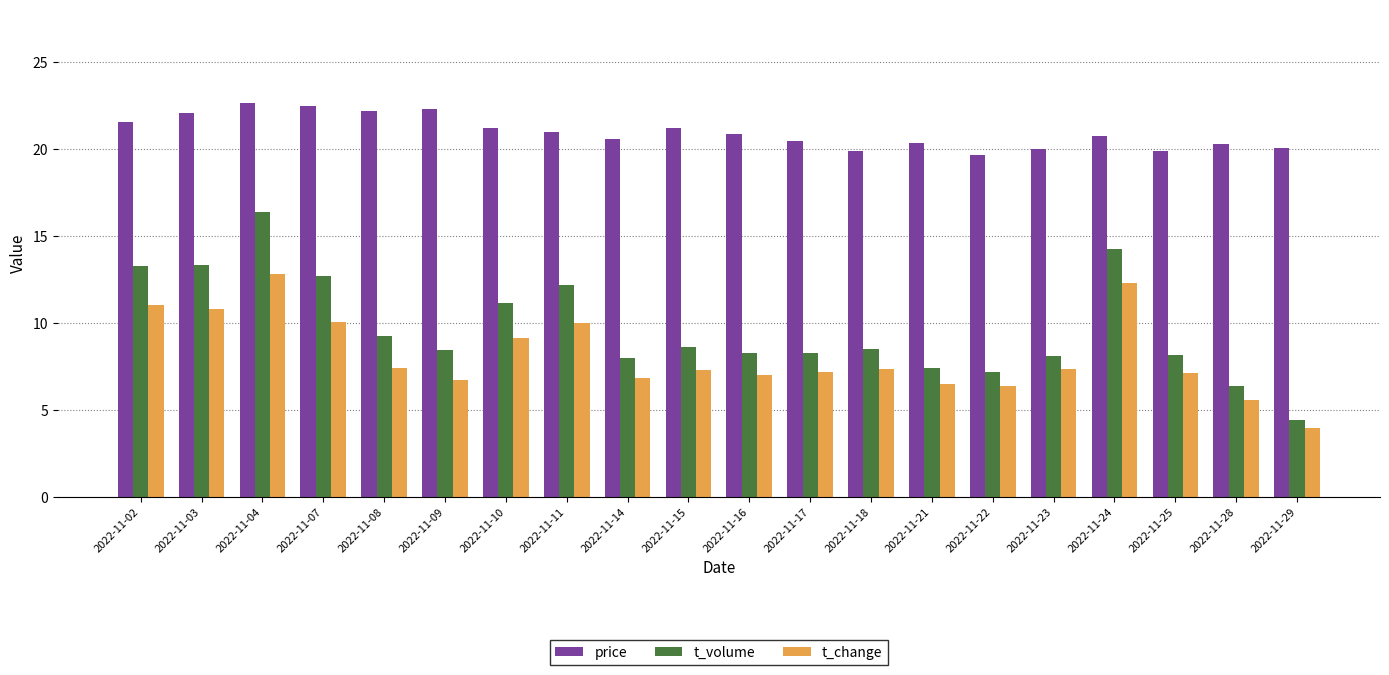

The price series shows 4.6 at 2022-11-29. True or false?

False